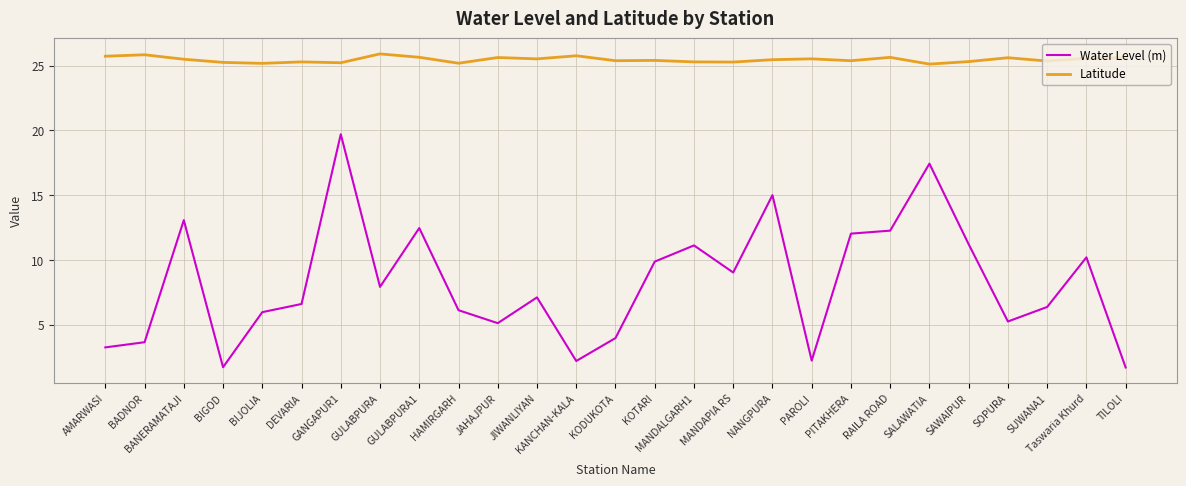

At which category is the sum across all series the highest?

GANGAPUR1